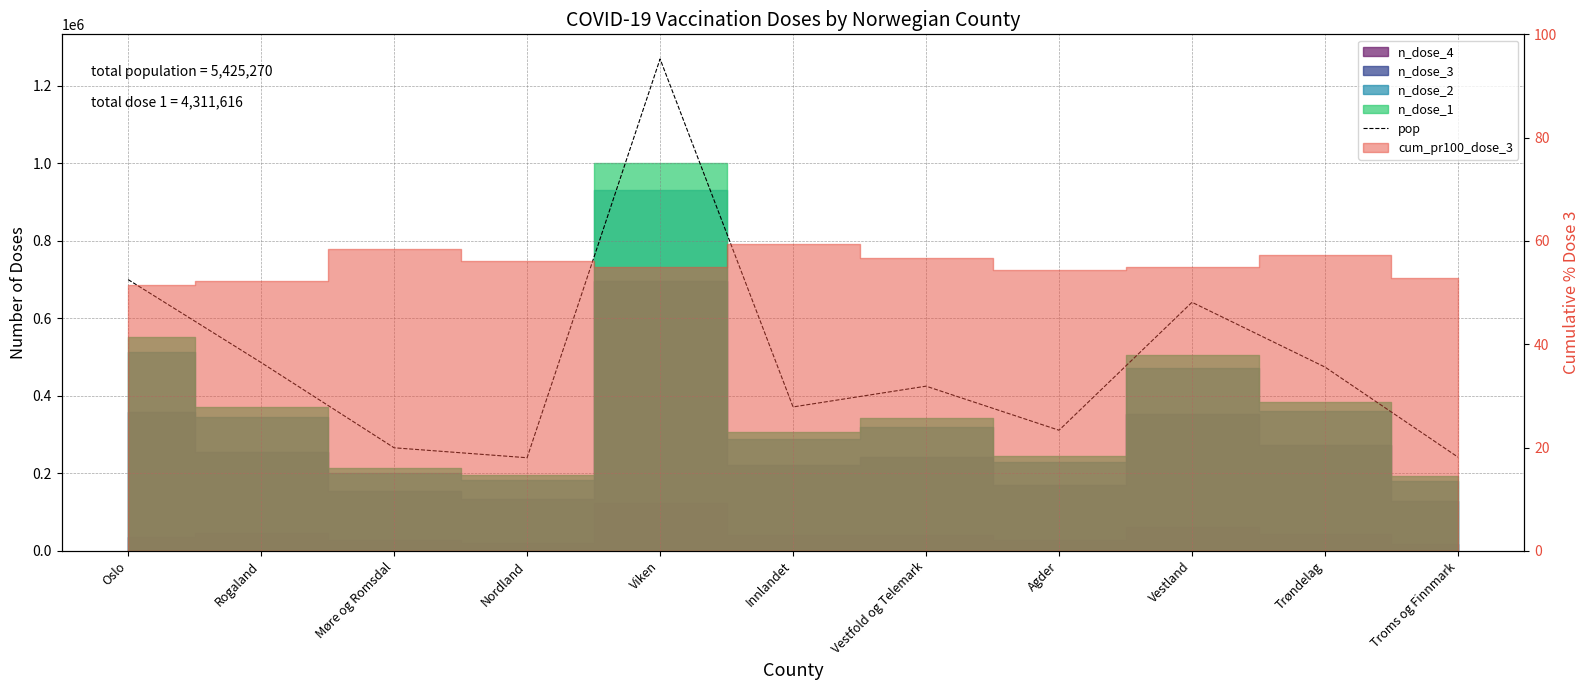

Reading left to right, transcribe all the data shown in this chart.

Oslo=699827	Rogaland=485797	Møre og Romsdal=265848	Nordland=240190	Viken=1269230	Innlandet=371253	Vestfold og Telemark=424832	Agder=311134	Vestland=641292	Trøndelag=474131	Troms og Finnmark=241736